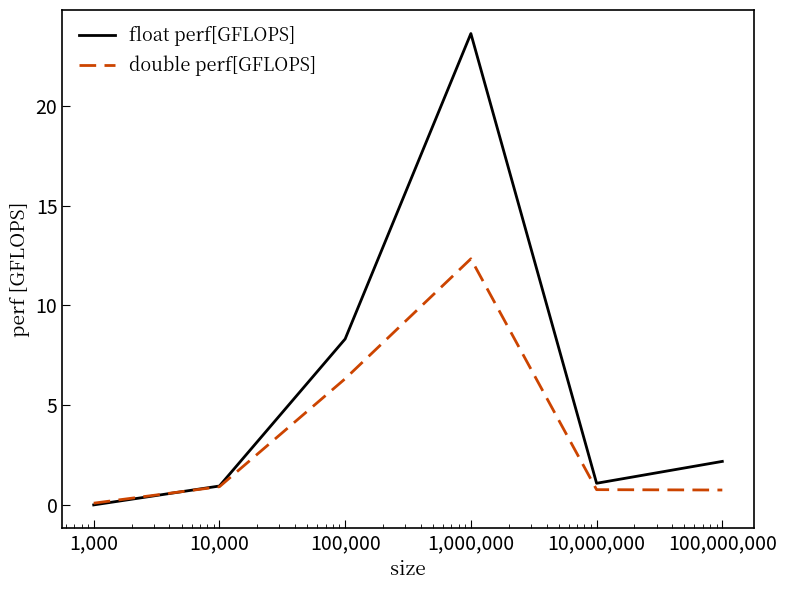

Which series has the largest total across all categories?

float perf[GFLOPS]